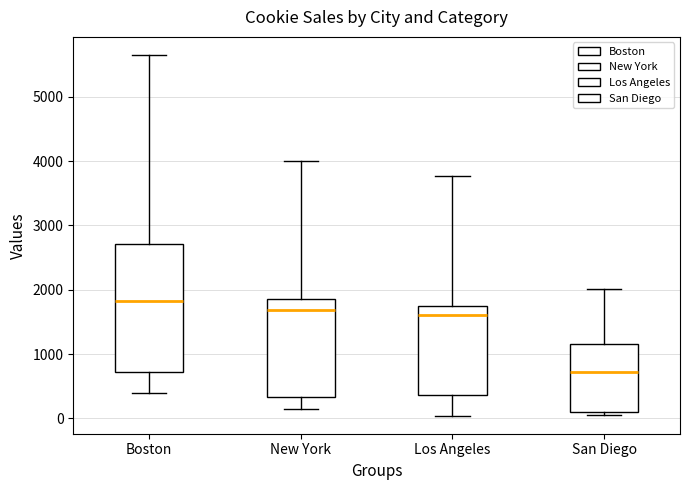

Reading left to right, read every box against the y-axis: the position of its median line, the range the box covers, and the ends of its whiskers. The values are not printed on the chart, so give them approximately, as read against the axis.

Boston: median 1800, box 700 to 2700, whiskers 400 to 5700
New York: median 1700, box 300 to 1900, whiskers 100 to 4000
Los Angeles: median 1600, box 400 to 1800, whiskers 0 to 3800
San Diego: median 700, box 100 to 1100, whiskers 0 to 2000